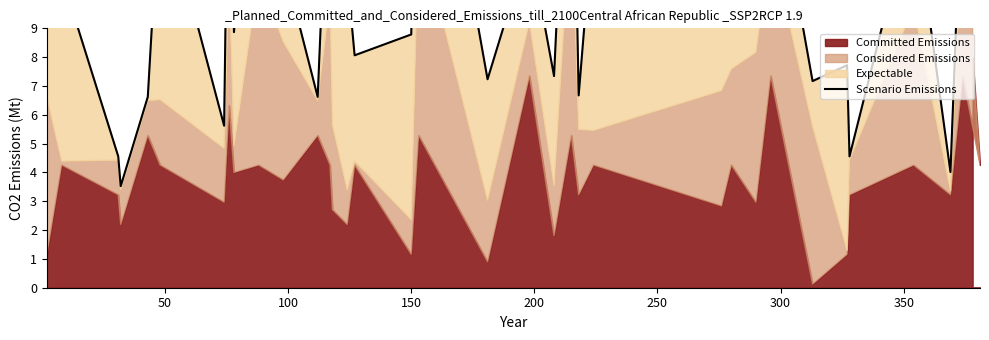

What is the value of the 2nd point from the left?

10.8